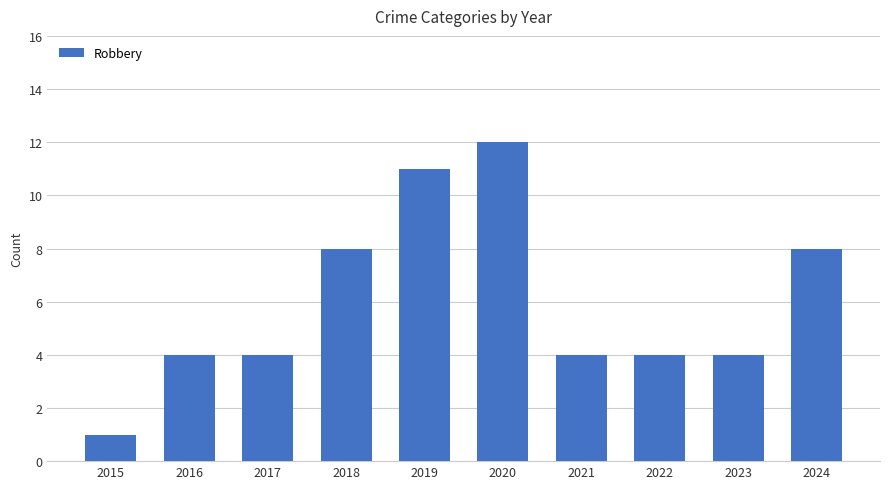

The value at 2015 is 1. True or false?

True